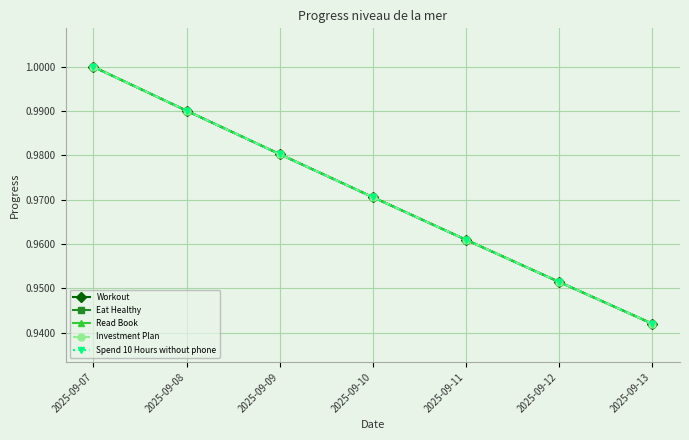

True or false: Eat Healthy has more than 0 points higher than both neighbors.

False